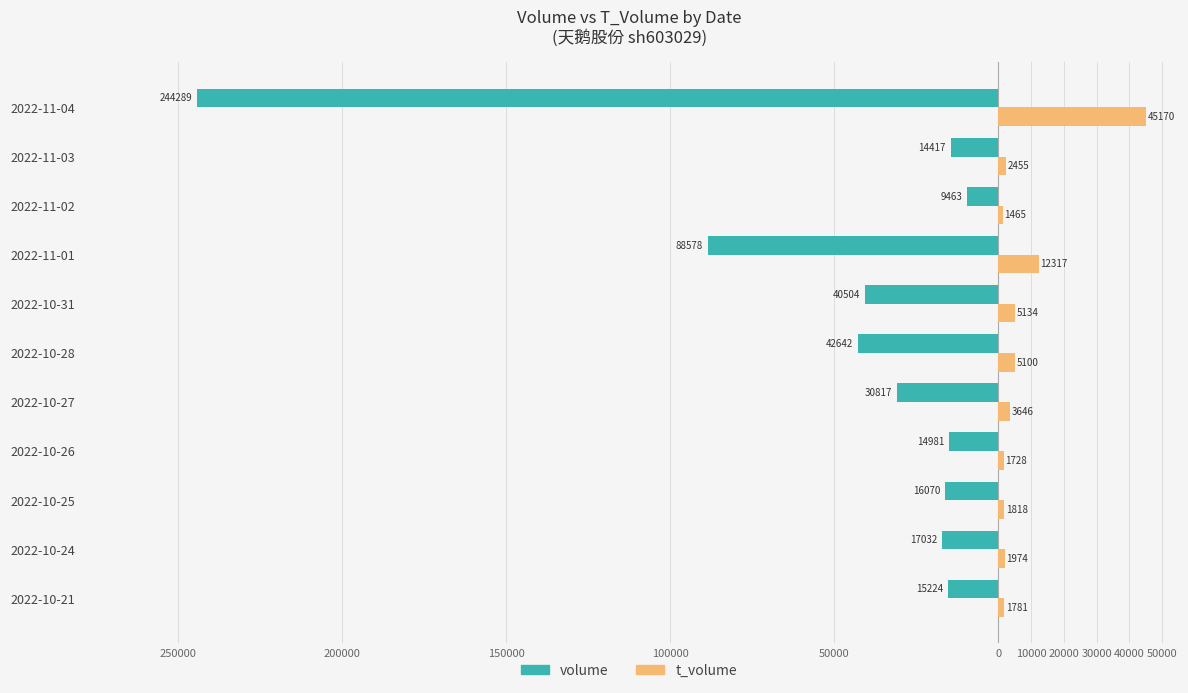

What are all the series names shown in the legend?

volume, t_volume